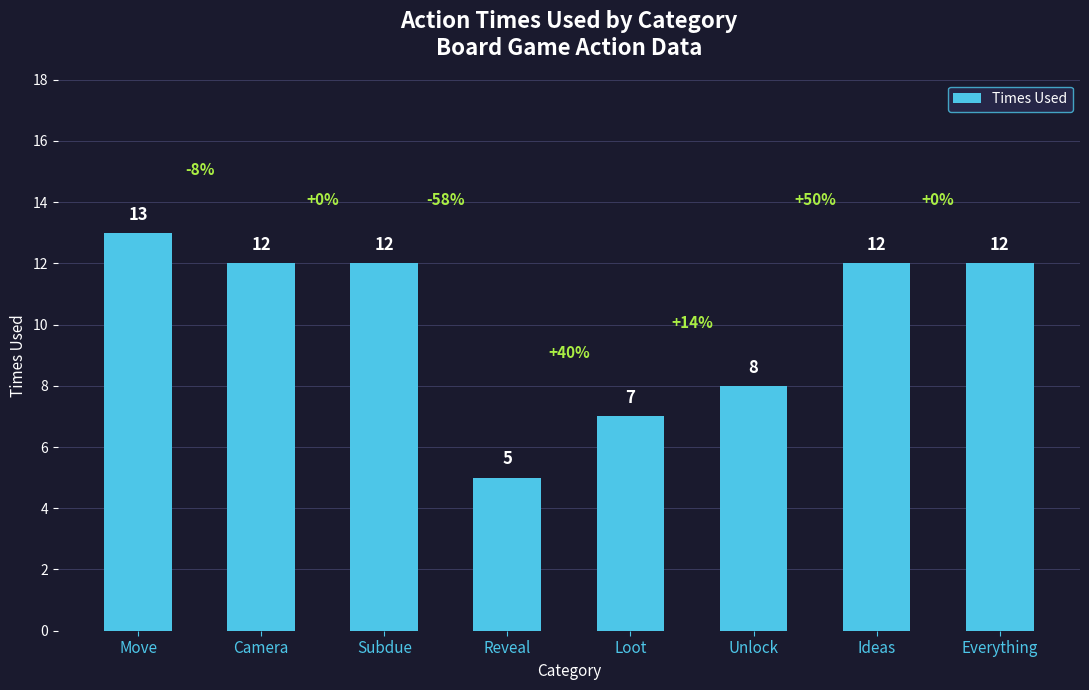

What is the difference between the second highest and second lowest values?

5